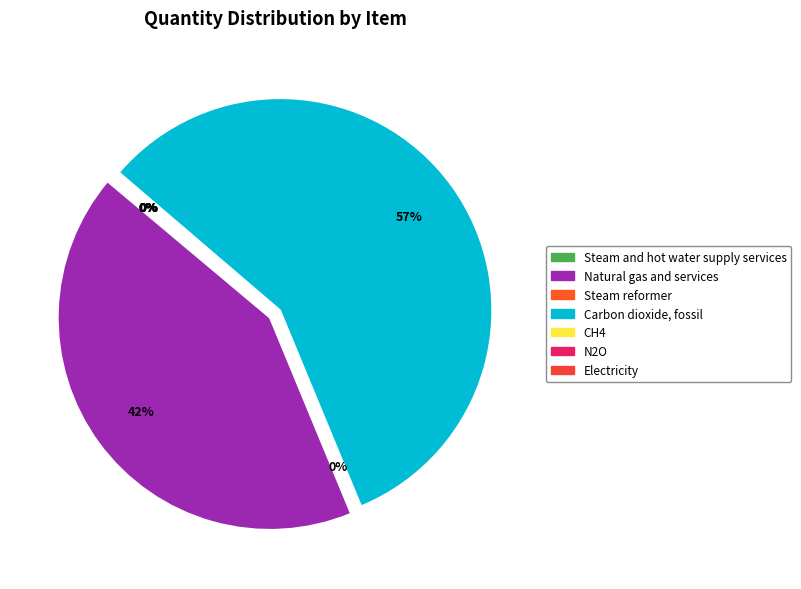

The CH4 slice represents 10% of the pie. True or false?

False